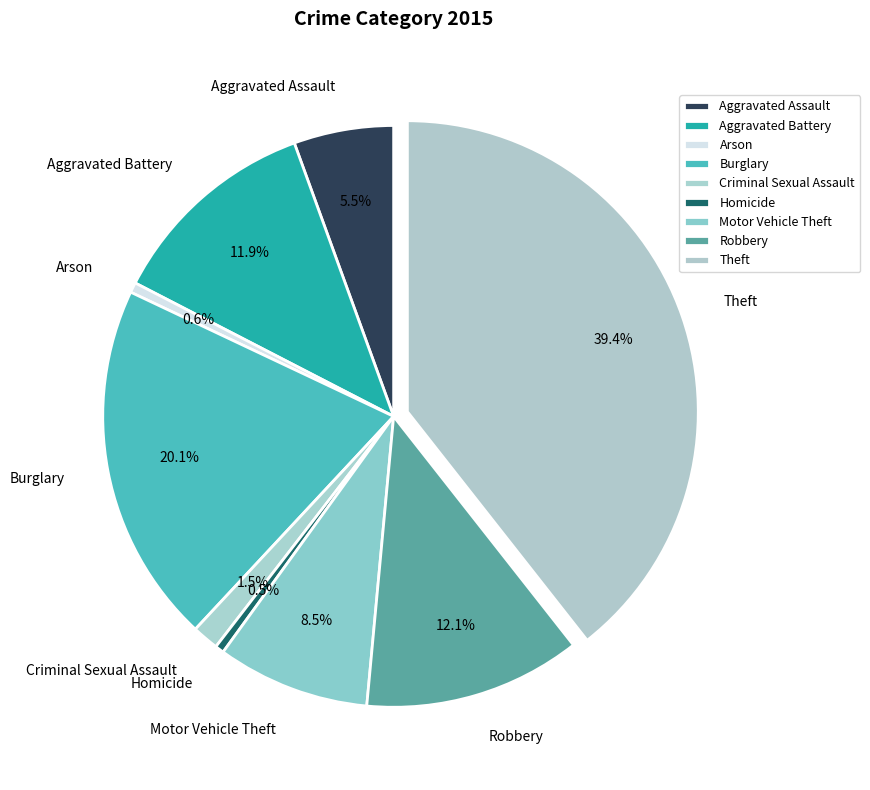

What is the ratio of the value at Burglary to the value at Theft?

0.5